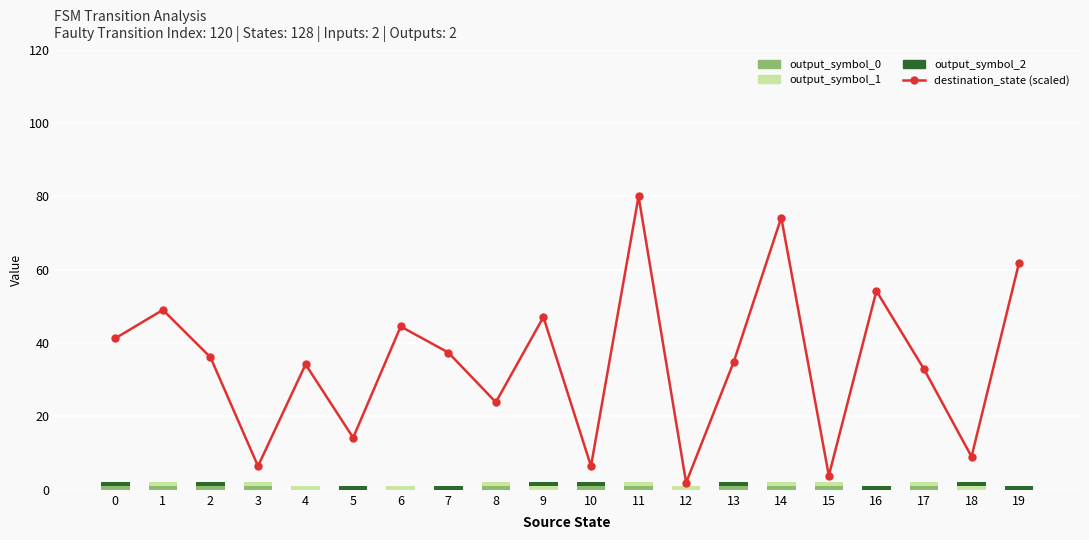

What is the maximum value shown in the chart?

80.0